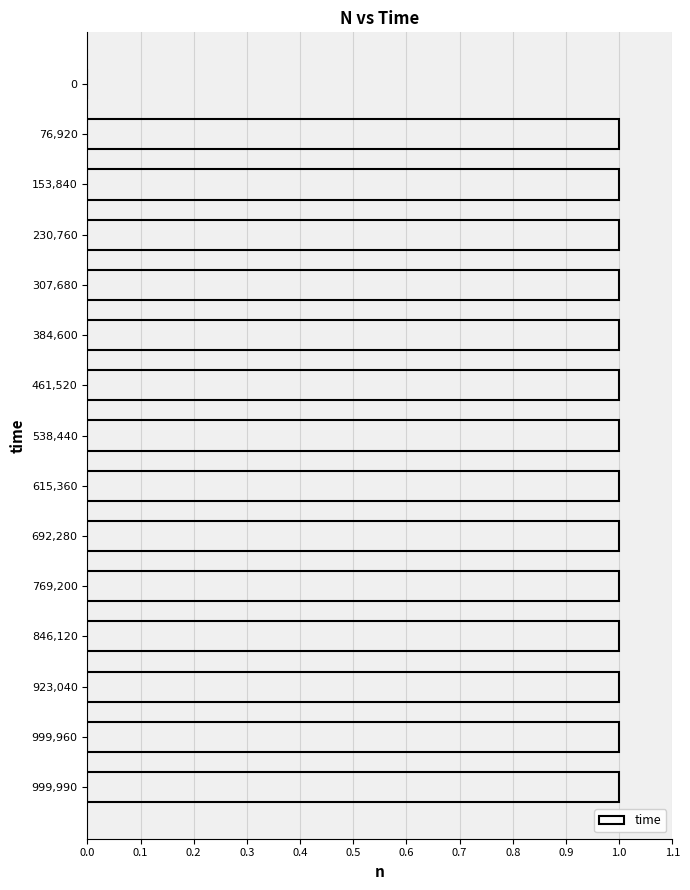

Which has a higher value, 0 or 769,200?

769,200